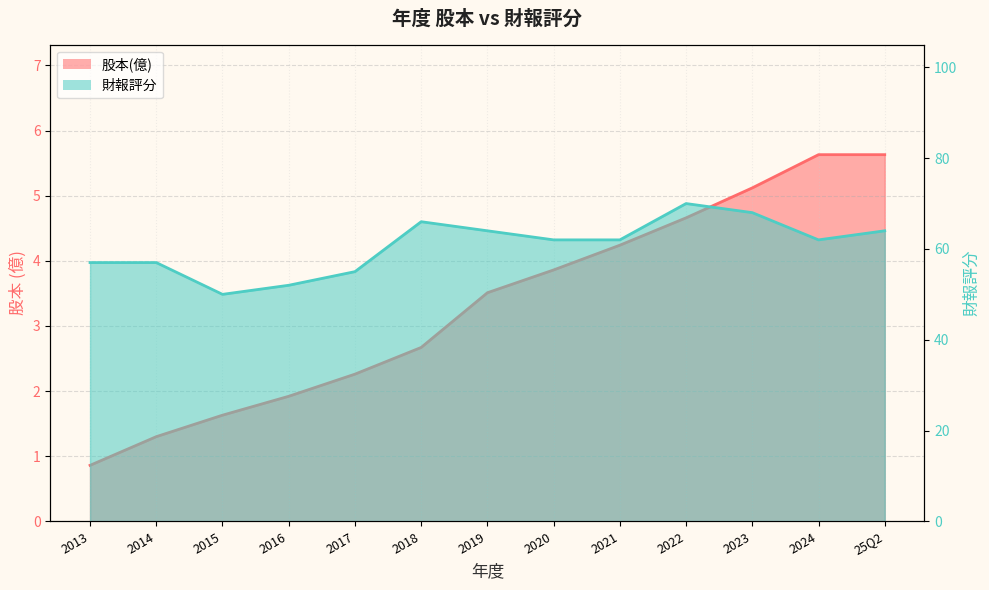

Which label corresponds to the smallest value in the chart?

2013